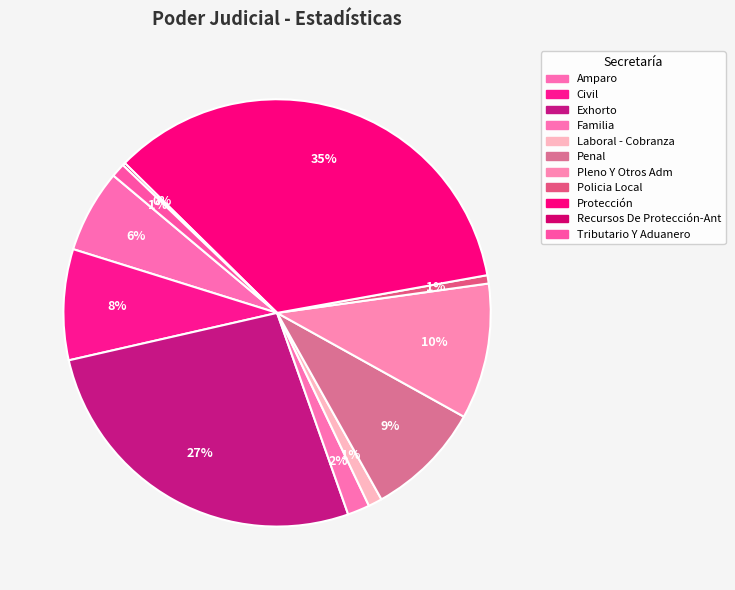

To the nearest percent, what percentage of the pie is Pleno Y Otros Adm?

10%